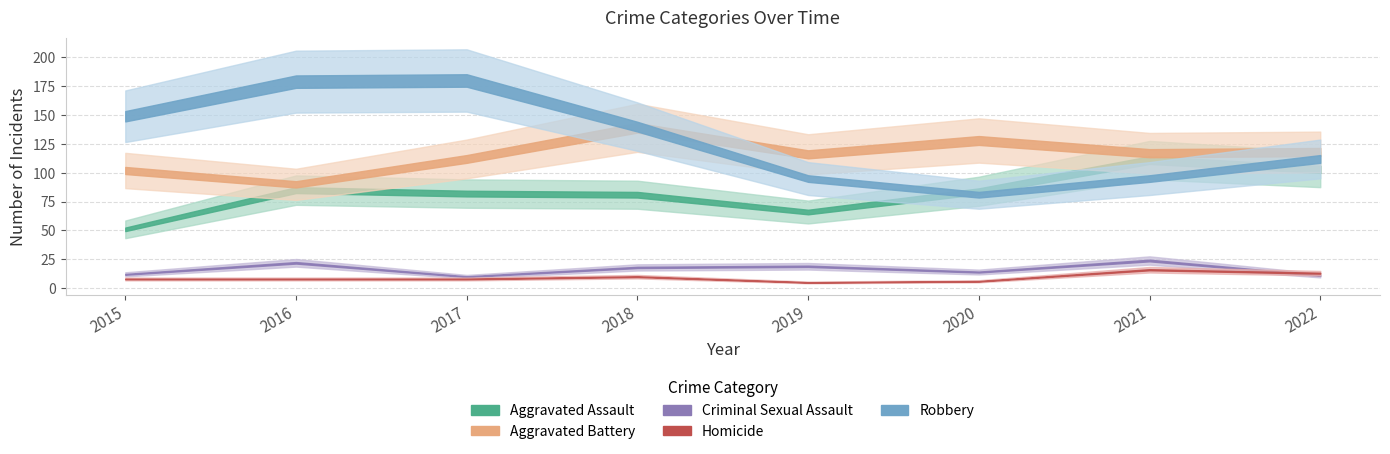

Rank the categories by Criminal Sexual Assault value from highest to lowest.

2021, 2016, 2019, 2018, 2020, 2015, 2022, 2017